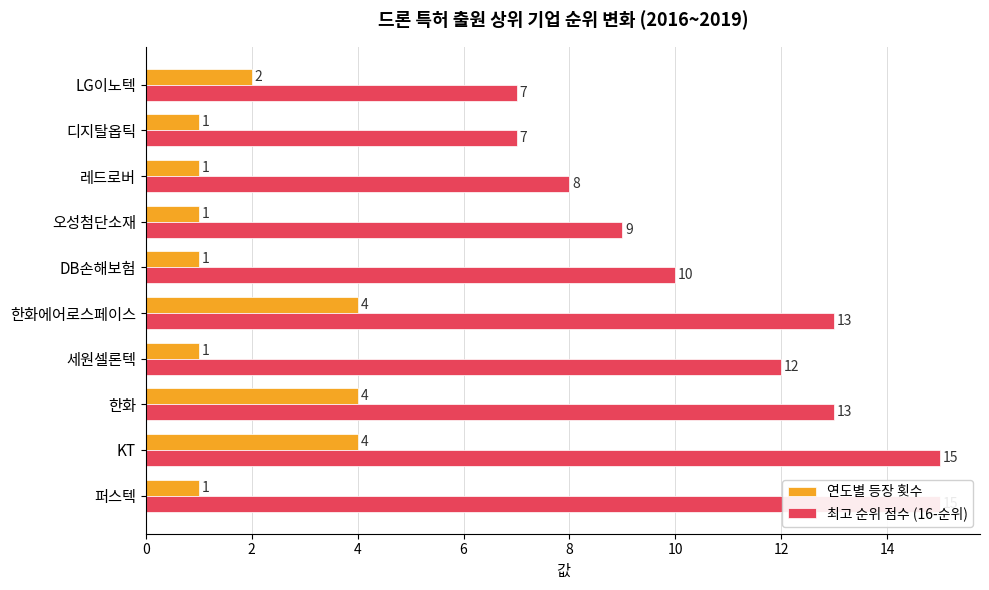

List the series in order of their peak value, highest first.

최고 순위 점수 (16-순위), 연도별 등장 횟수